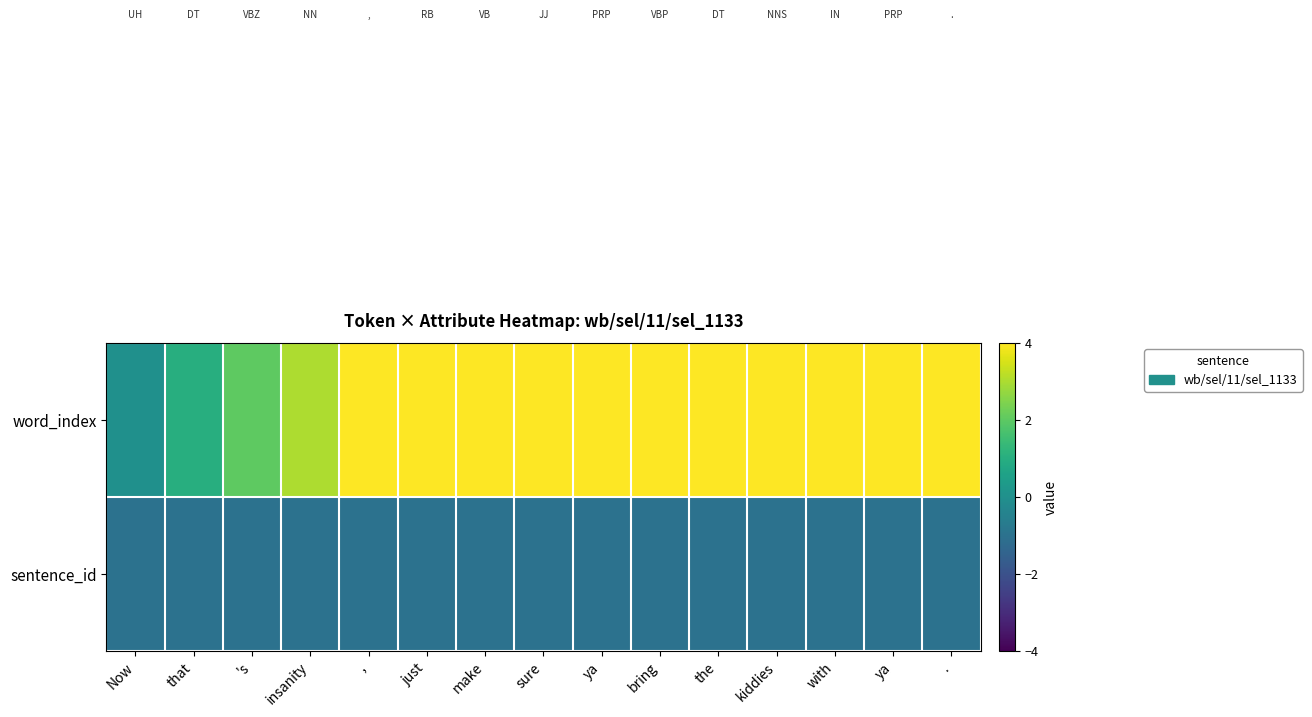

At which category is the sum across all series the highest?

.